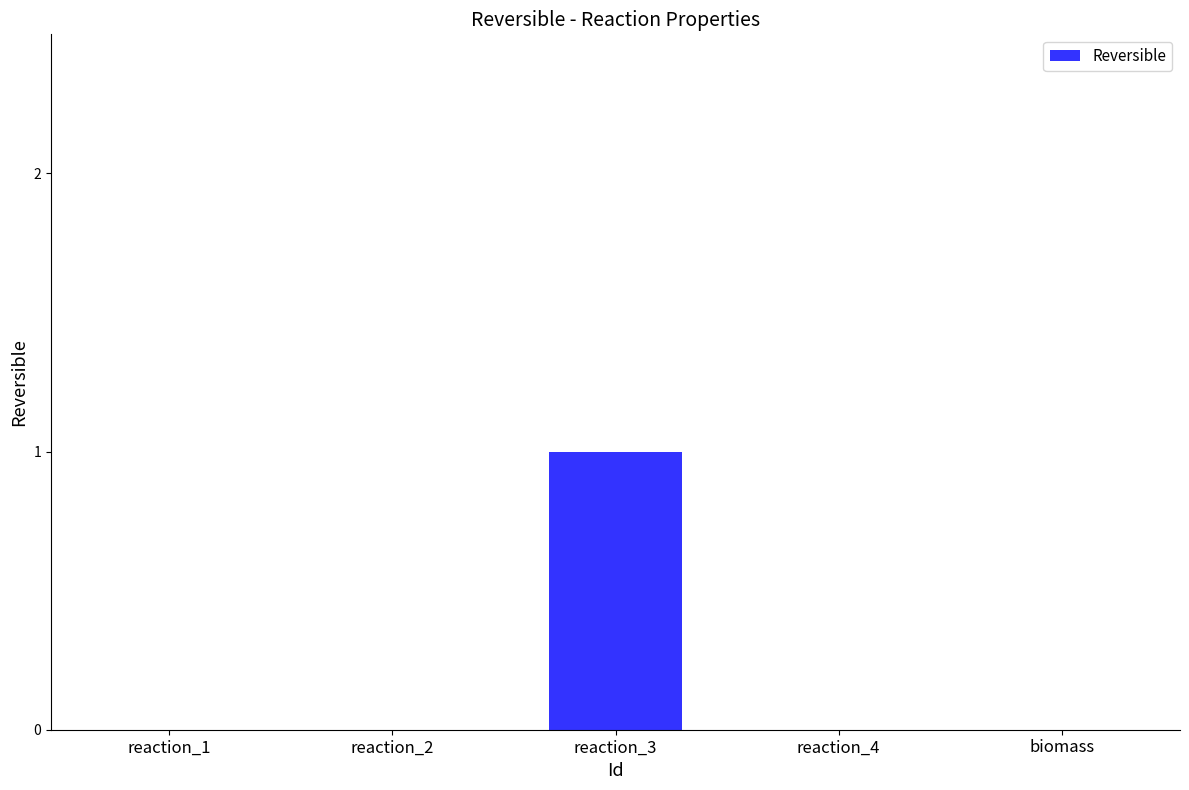

At which category does the chart reach its peak across all series?

reaction_3